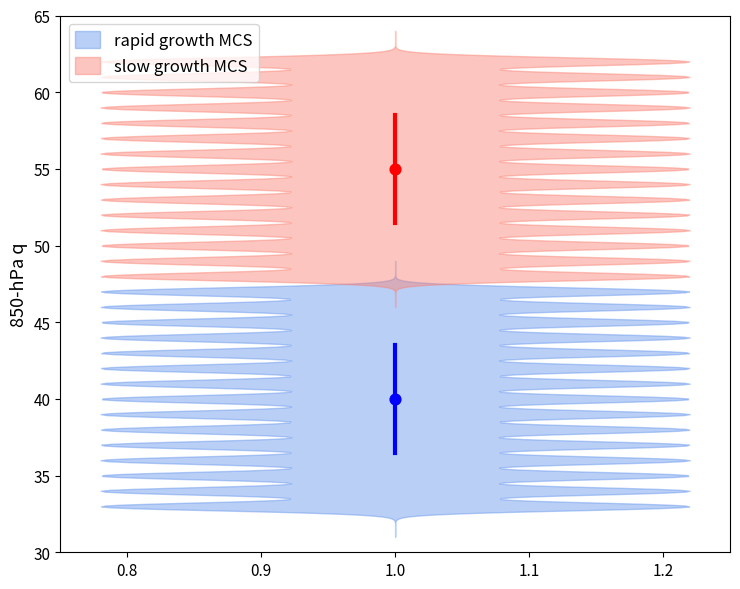

Which series reaches the maximum Y coordinate?

slow growth MCS